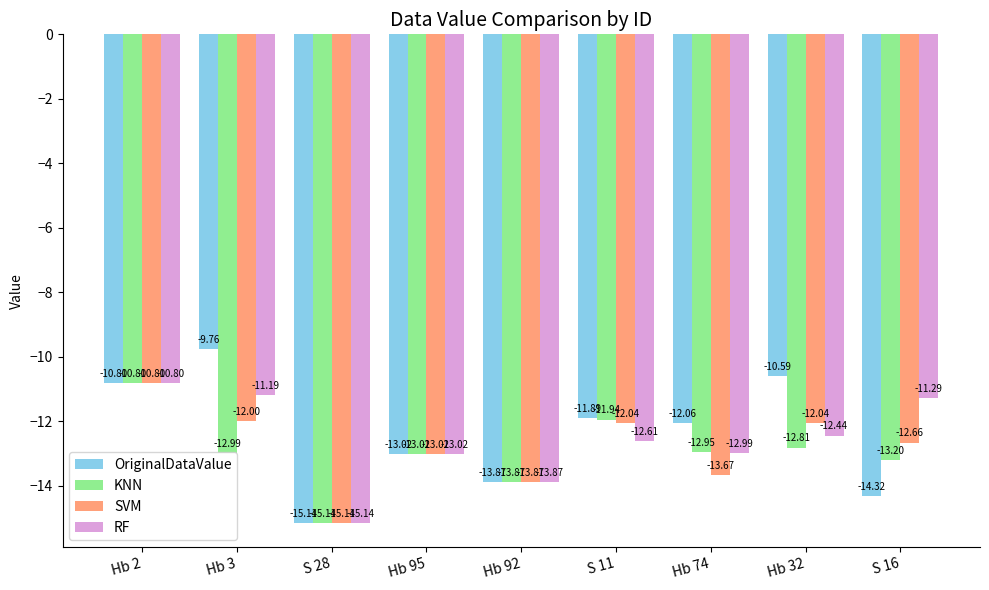

Does the chart contain any negative values?

Yes